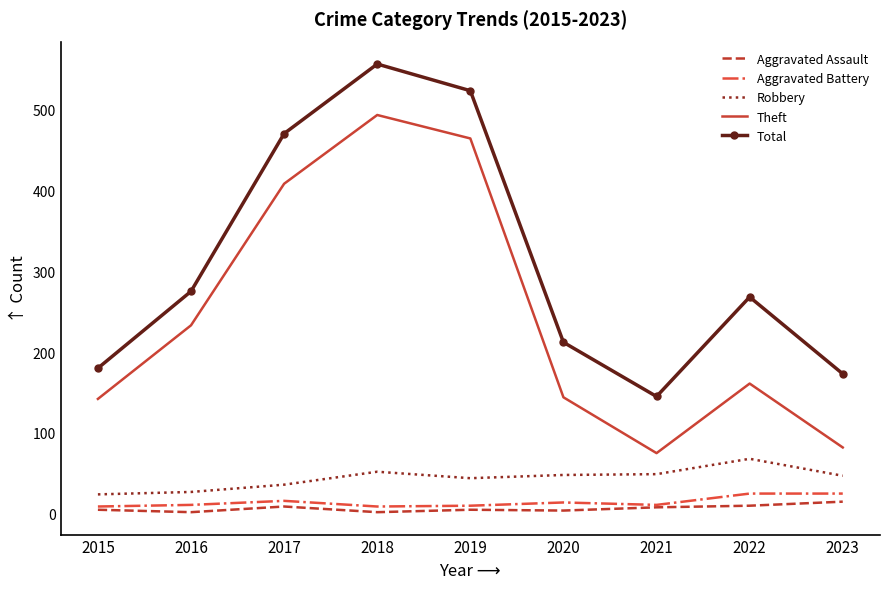

What is the difference between the Aggravated Battery values at 2018 and 2021?

2